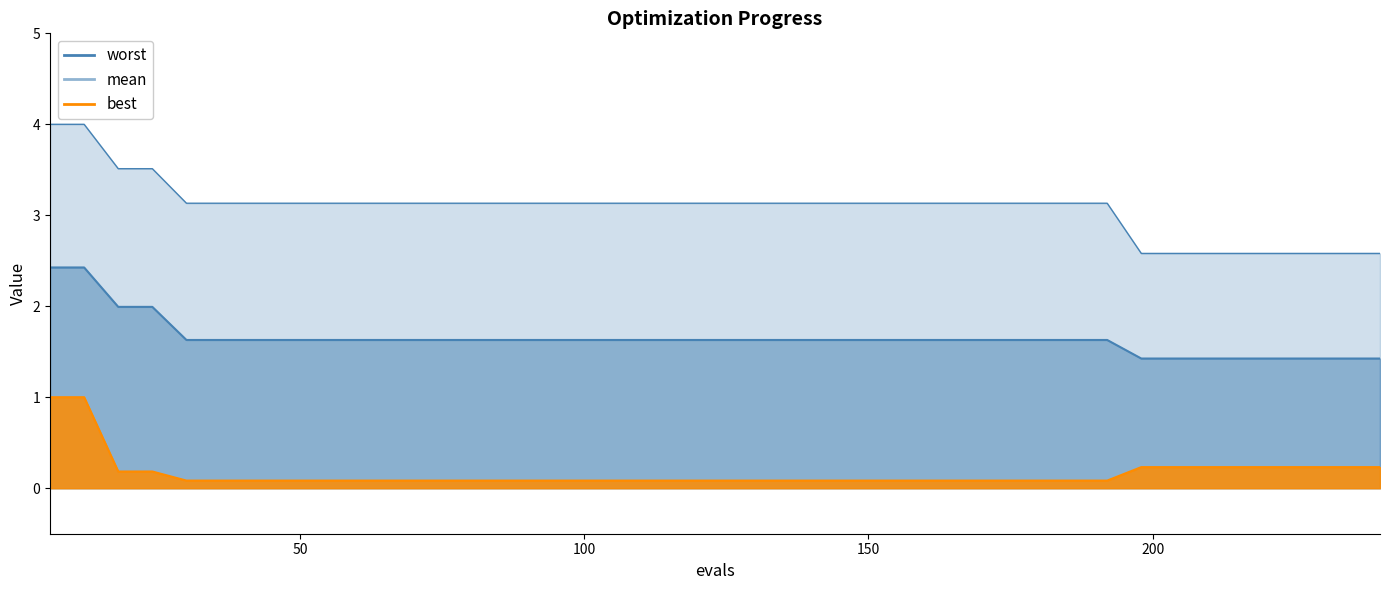

The value of best at 66 is 0.1. True or false?

True